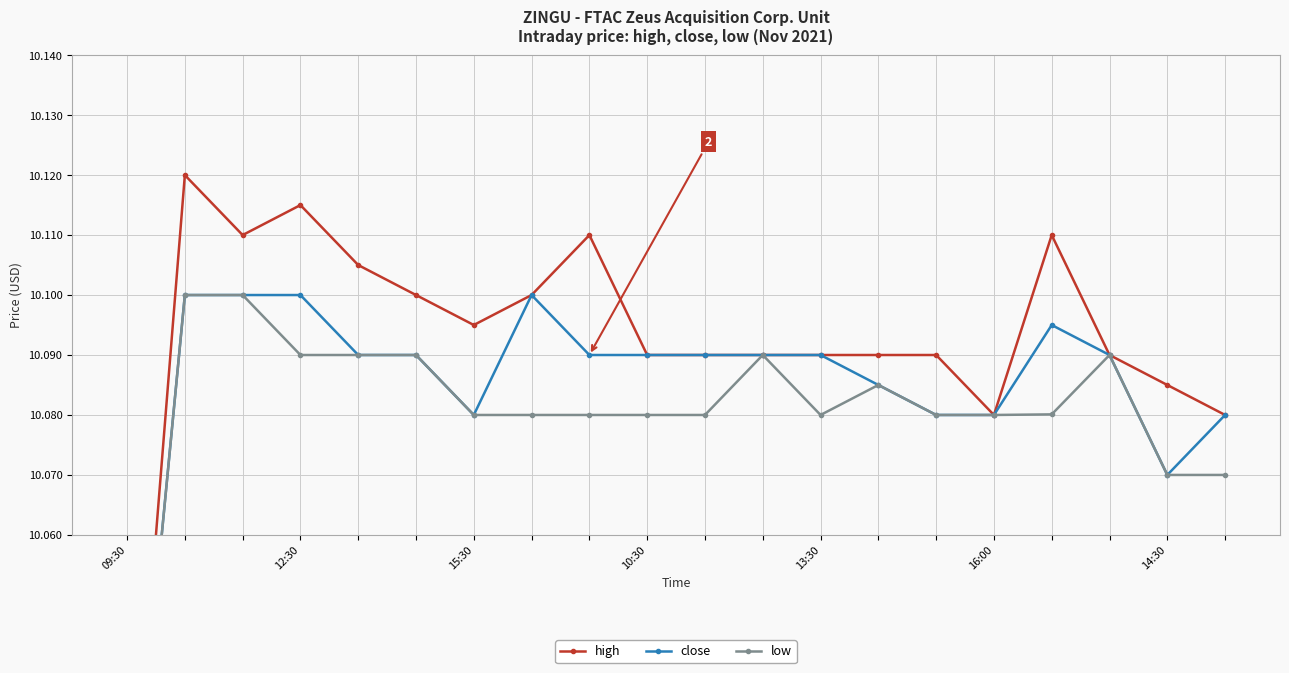

True or false: close and low intersect in this chart.

False